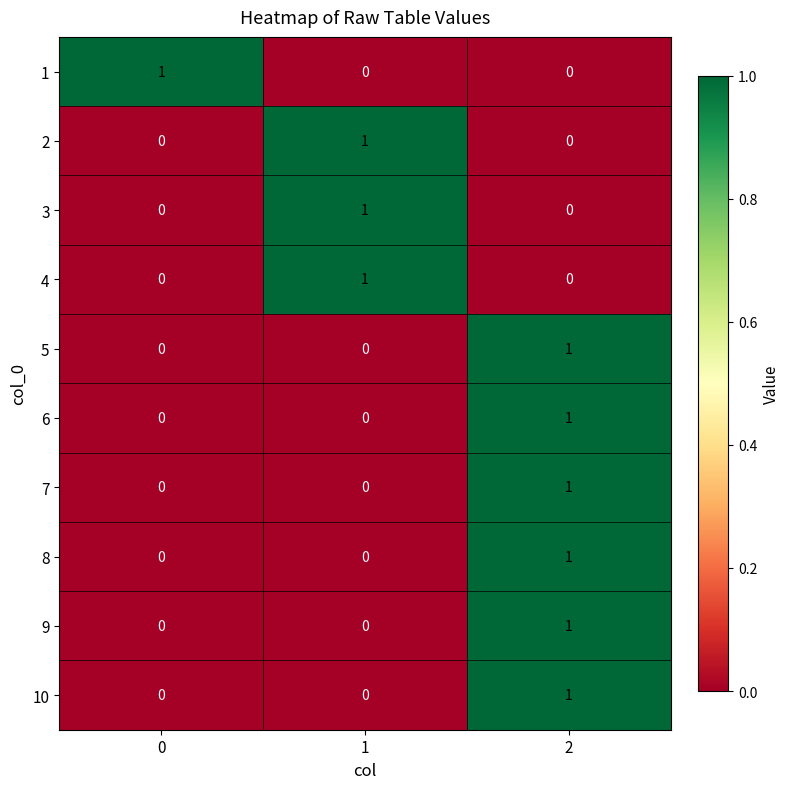

What is the total value across all series at 2?

6